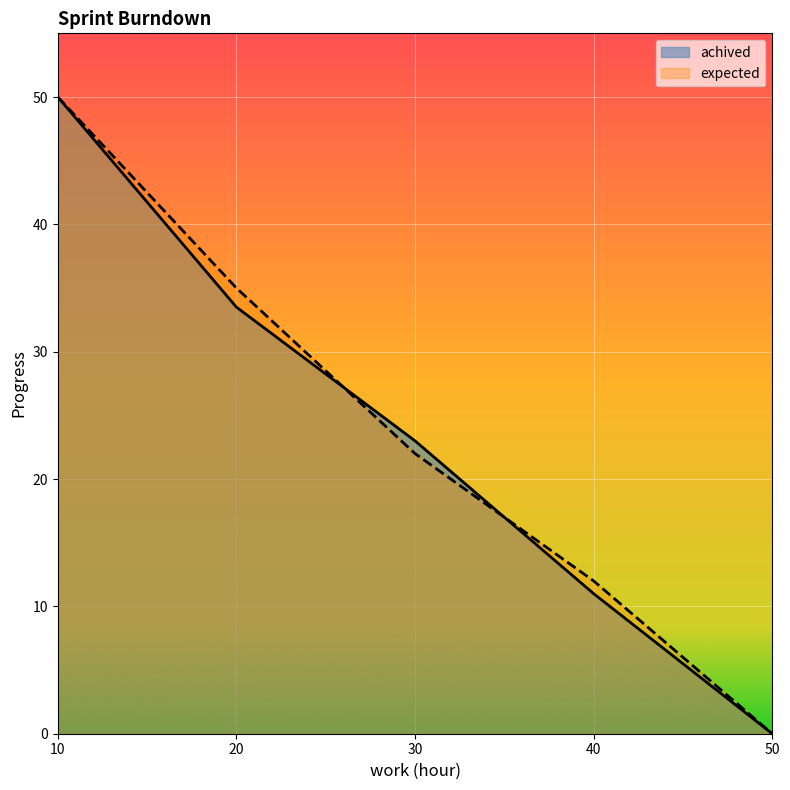

Which series changed the most between 10 and 50?

achived